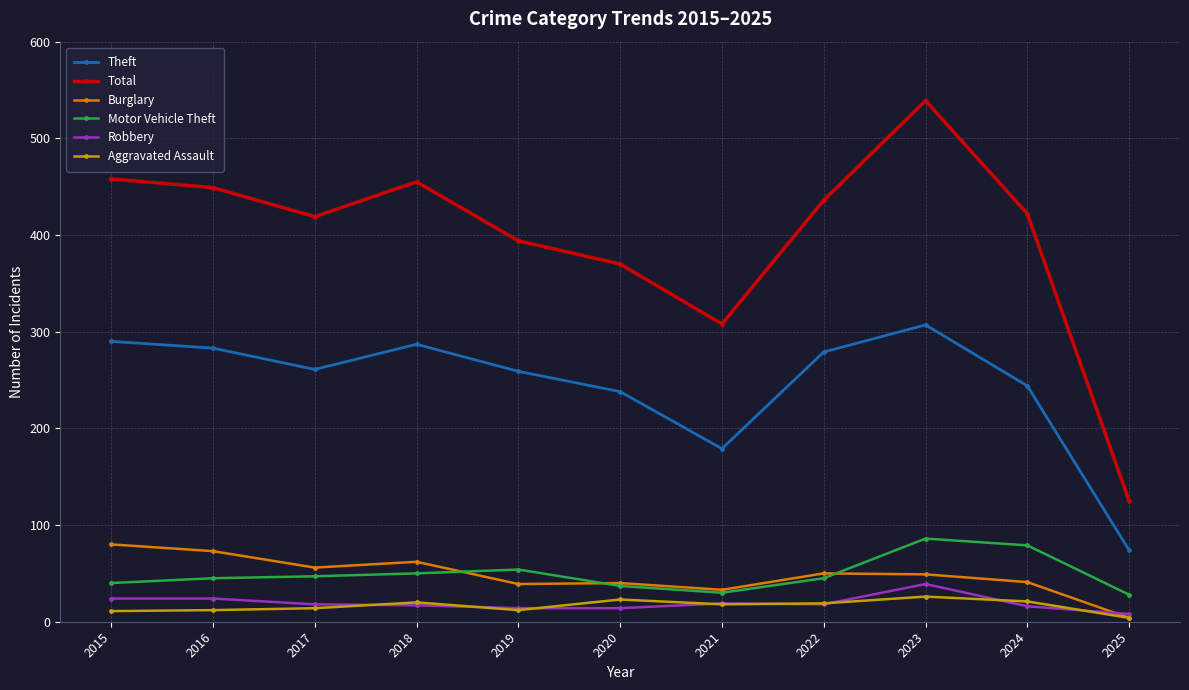

True or false: Total and Motor Vehicle Theft intersect in this chart.

False